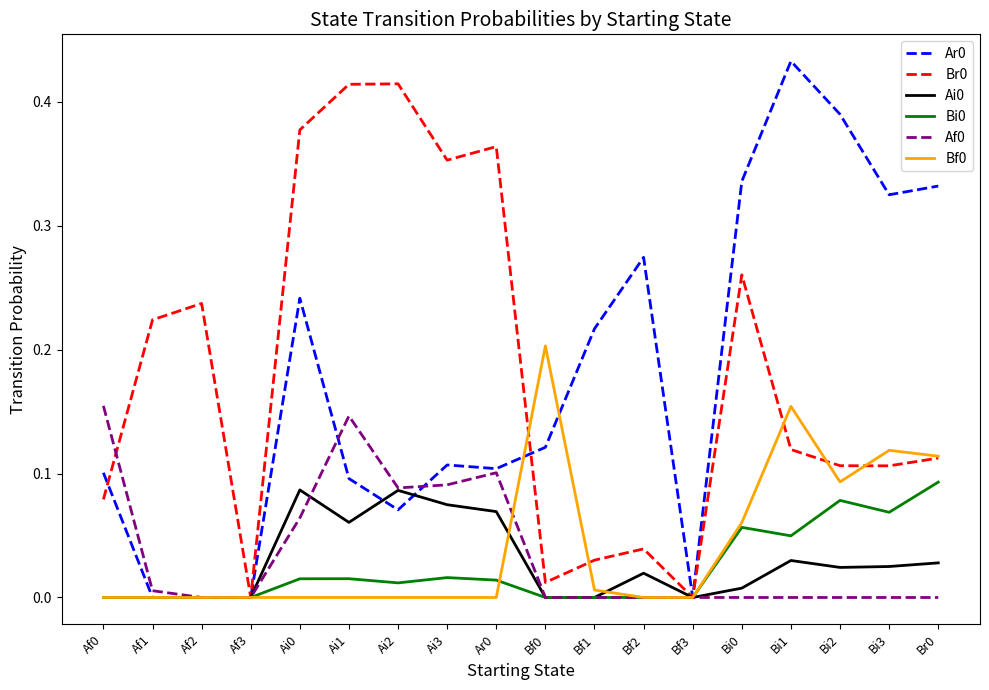

Where is the first local maximum for Af0?

Ai1